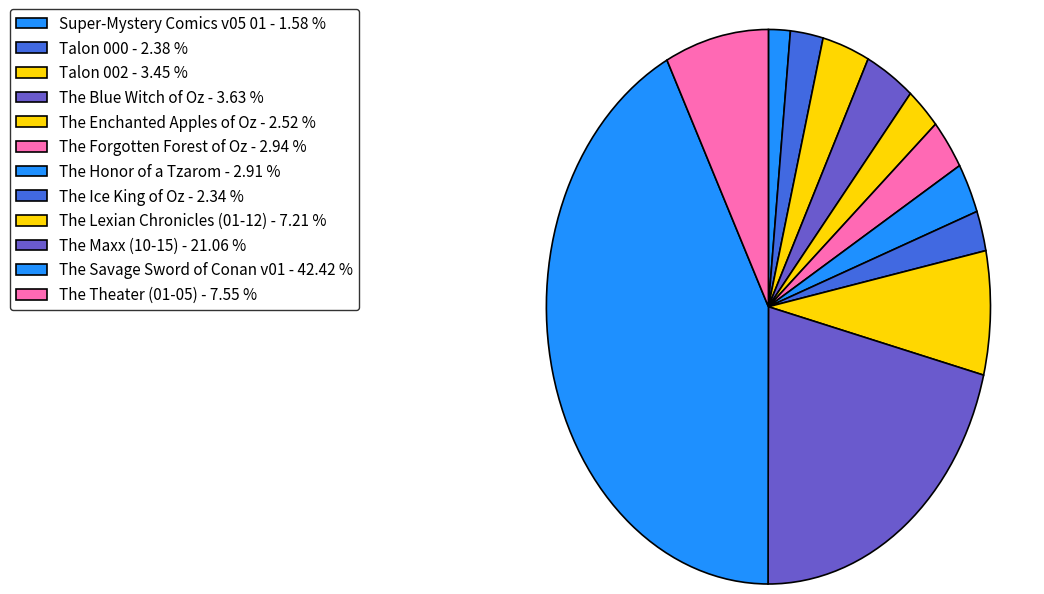

How many slices are in this pie chart?

12